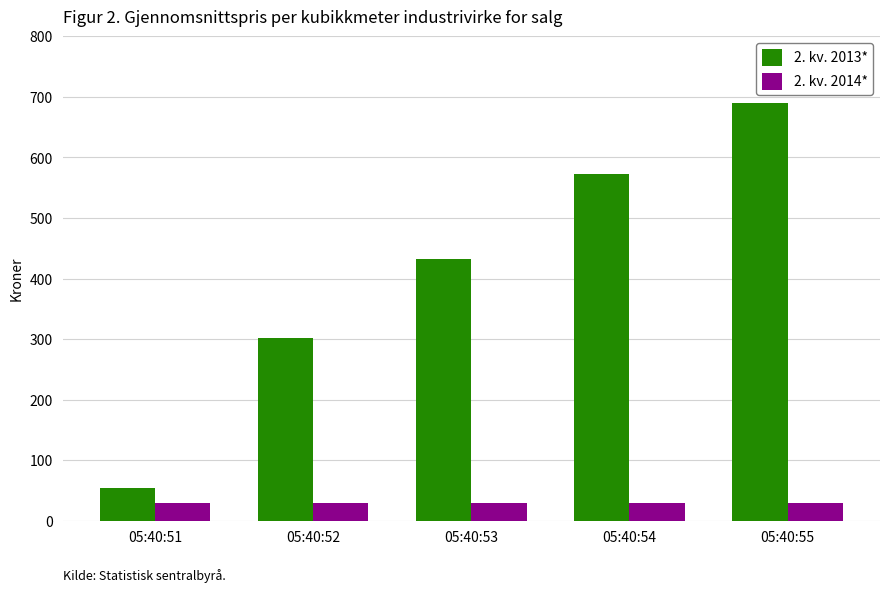

What is the sum of the 2. kv. 2014* values at 05:40:51 and 05:40:55?

58.8